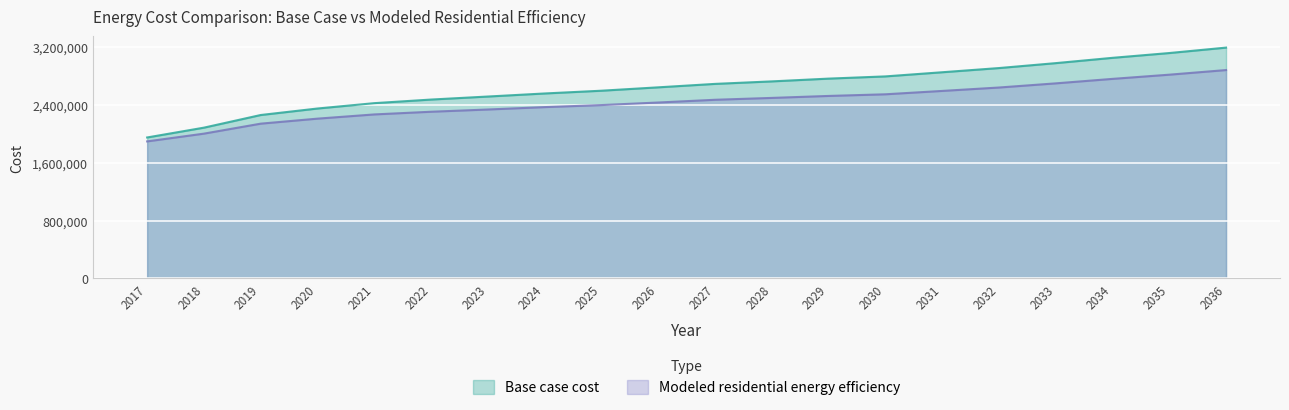

Is the value of Modeled residential energy efficiency at 2035 greater than the value of Base case cost at 2024?

Yes